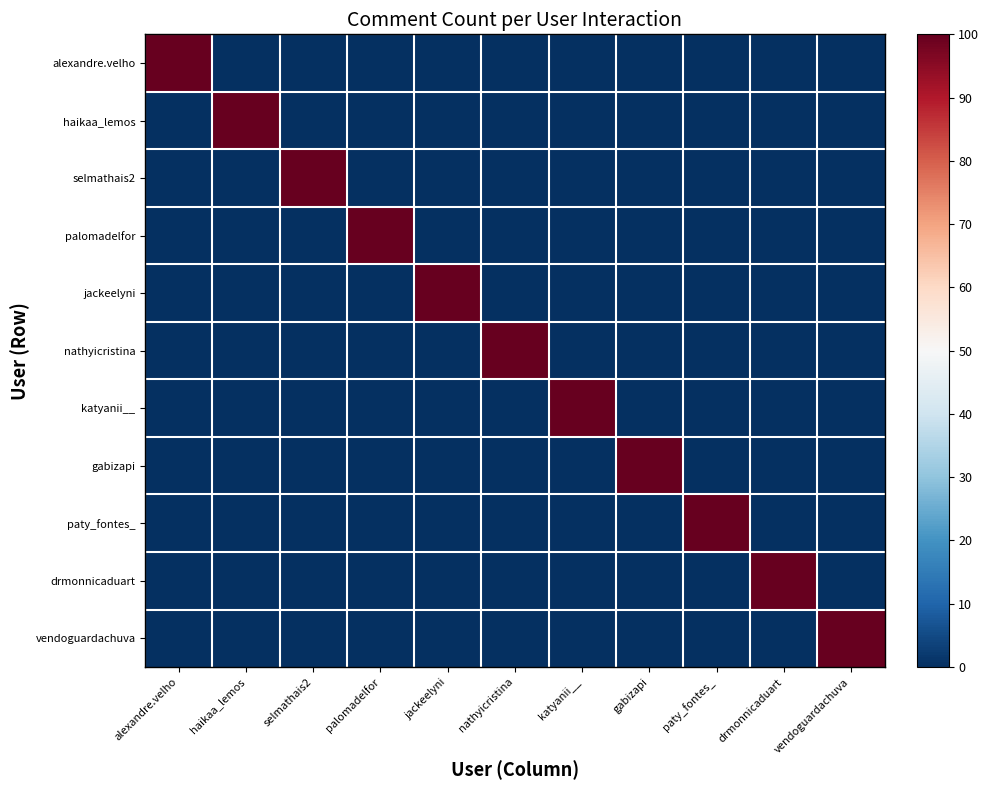

Reading left to right, what are all the values shown in this chart?

alexandre.velho: alexandre.velho=100	haikaa_lemos=0	selmathais2=0	palomadelfor=0	jackeelyni=0	nathyicristina=0	katyanii__=0	gabizapi=0	paty_fontes_=0	drmonnicaduart=0	vendoguardachuva=0
haikaa_lemos: alexandre.velho=0	haikaa_lemos=100	selmathais2=0	palomadelfor=0	jackeelyni=0	nathyicristina=0	katyanii__=0	gabizapi=0	paty_fontes_=0	drmonnicaduart=0	vendoguardachuva=0
selmathais2: alexandre.velho=0	haikaa_lemos=0	selmathais2=100	palomadelfor=0	jackeelyni=0	nathyicristina=0	katyanii__=0	gabizapi=0	paty_fontes_=0	drmonnicaduart=0	vendoguardachuva=0
palomadelfor: alexandre.velho=0	haikaa_lemos=0	selmathais2=0	palomadelfor=100	jackeelyni=0	nathyicristina=0	katyanii__=0	gabizapi=0	paty_fontes_=0	drmonnicaduart=0	vendoguardachuva=0
jackeelyni: alexandre.velho=0	haikaa_lemos=0	selmathais2=0	palomadelfor=0	jackeelyni=100	nathyicristina=0	katyanii__=0	gabizapi=0	paty_fontes_=0	drmonnicaduart=0	vendoguardachuva=0
nathyicristina: alexandre.velho=0	haikaa_lemos=0	selmathais2=0	palomadelfor=0	jackeelyni=0	nathyicristina=100	katyanii__=0	gabizapi=0	paty_fontes_=0	drmonnicaduart=0	vendoguardachuva=0
katyanii__: alexandre.velho=0	haikaa_lemos=0	selmathais2=0	palomadelfor=0	jackeelyni=0	nathyicristina=0	katyanii__=100	gabizapi=0	paty_fontes_=0	drmonnicaduart=0	vendoguardachuva=0
gabizapi: alexandre.velho=0	haikaa_lemos=0	selmathais2=0	palomadelfor=0	jackeelyni=0	nathyicristina=0	katyanii__=0	gabizapi=100	paty_fontes_=0	drmonnicaduart=0	vendoguardachuva=0
paty_fontes_: alexandre.velho=0	haikaa_lemos=0	selmathais2=0	palomadelfor=0	jackeelyni=0	nathyicristina=0	katyanii__=0	gabizapi=0	paty_fontes_=100	drmonnicaduart=0	vendoguardachuva=0
drmonnicaduart: alexandre.velho=0	haikaa_lemos=0	selmathais2=0	palomadelfor=0	jackeelyni=0	nathyicristina=0	katyanii__=0	gabizapi=0	paty_fontes_=0	drmonnicaduart=100	vendoguardachuva=0
vendoguardachuva: alexandre.velho=0	haikaa_lemos=0	selmathais2=0	palomadelfor=0	jackeelyni=0	nathyicristina=0	katyanii__=0	gabizapi=0	paty_fontes_=0	drmonnicaduart=0	vendoguardachuva=100